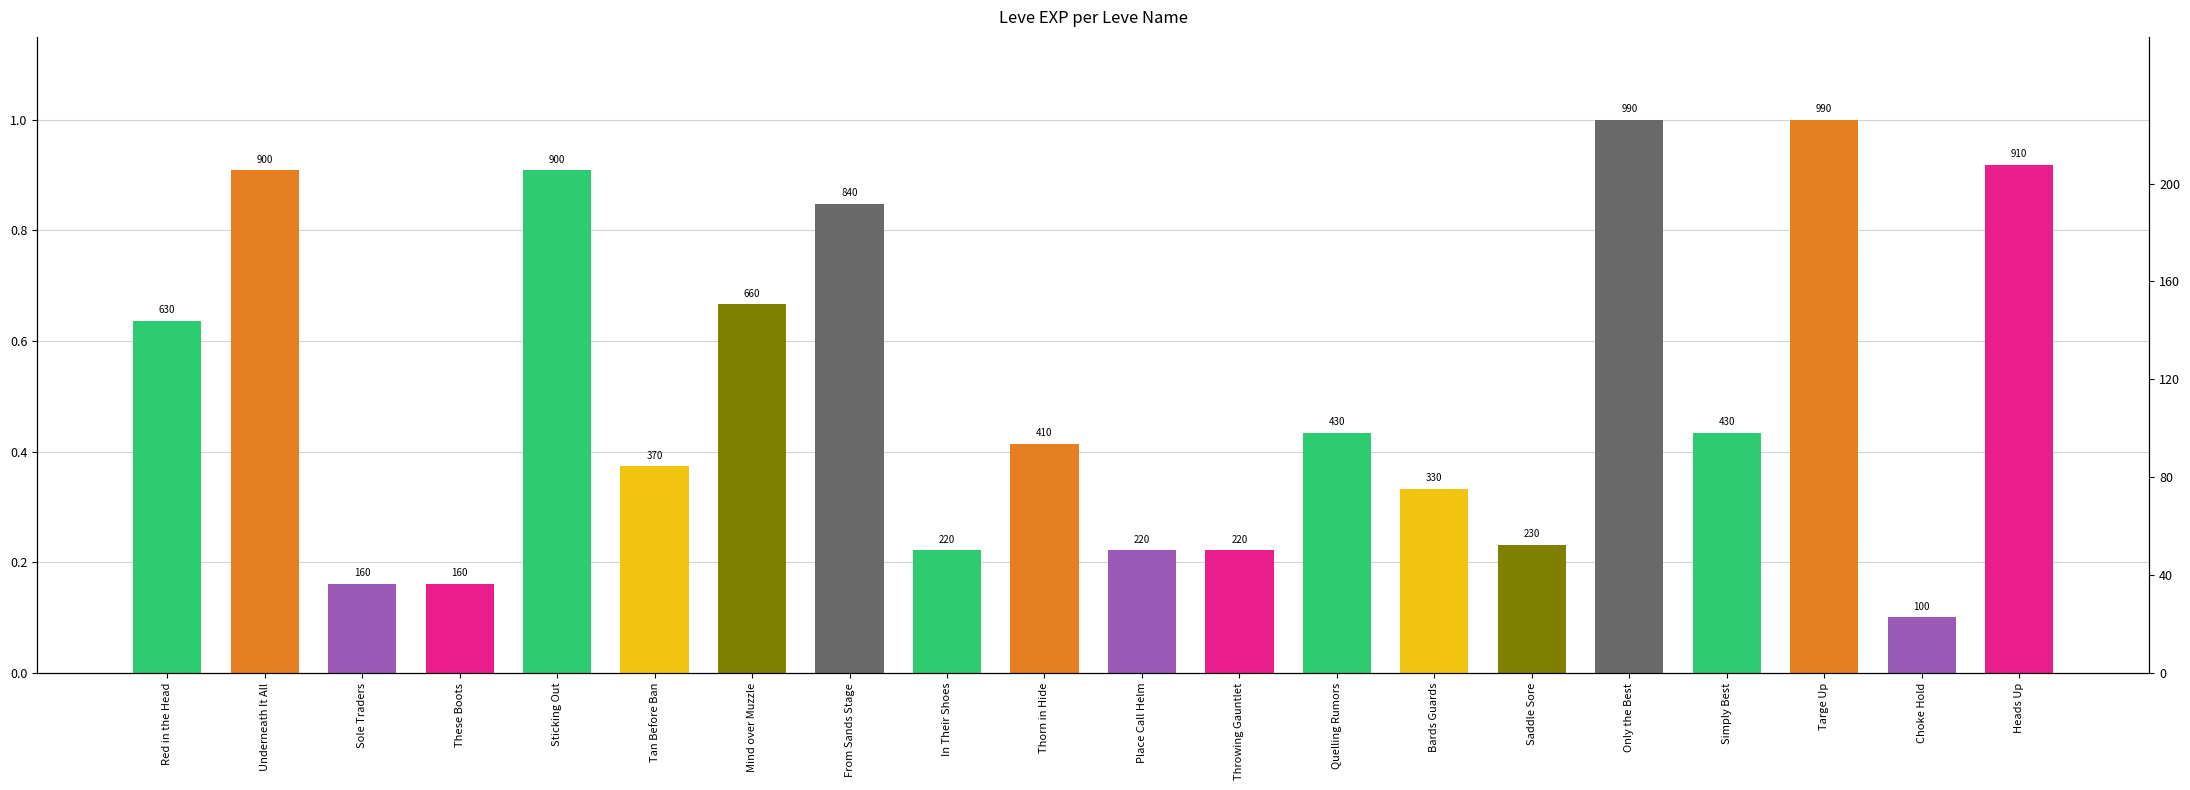

How many categories are shown in the chart?

20